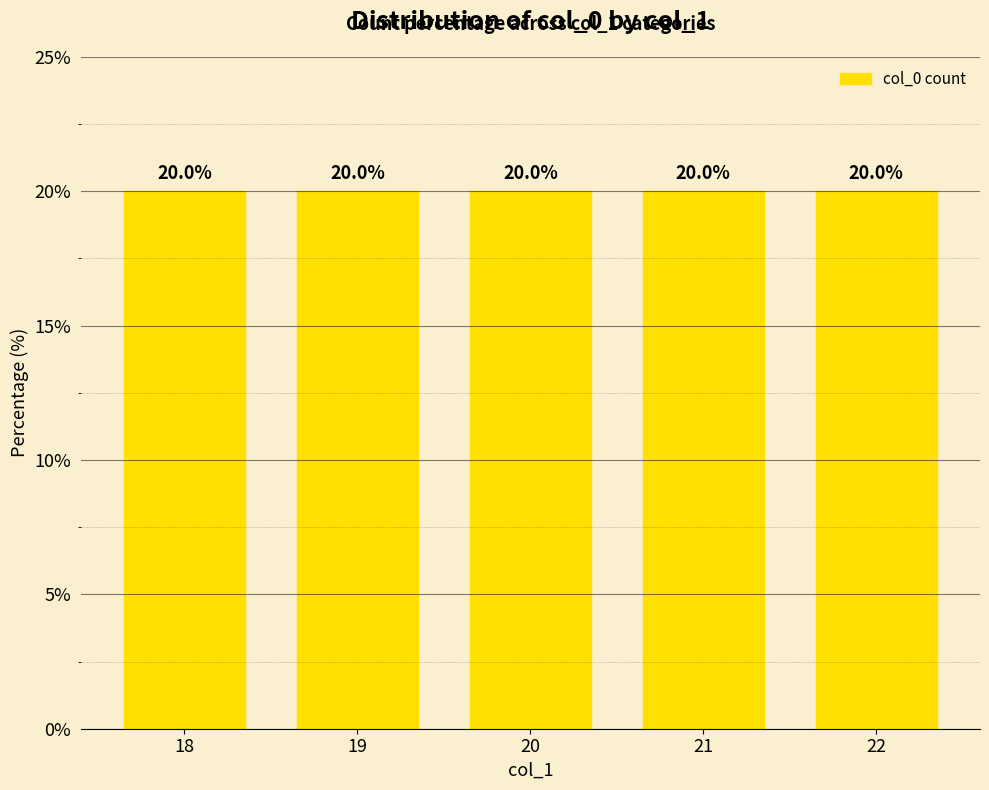

Is it true that the value at 10 is 51?

False